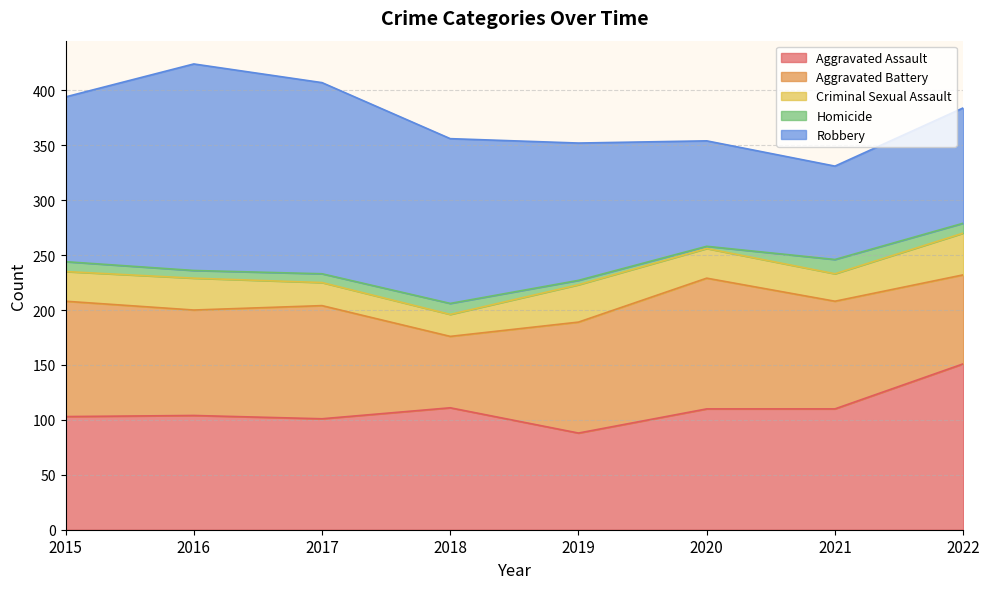

True or false: Robbery and Criminal Sexual Assault intersect in this chart.

False